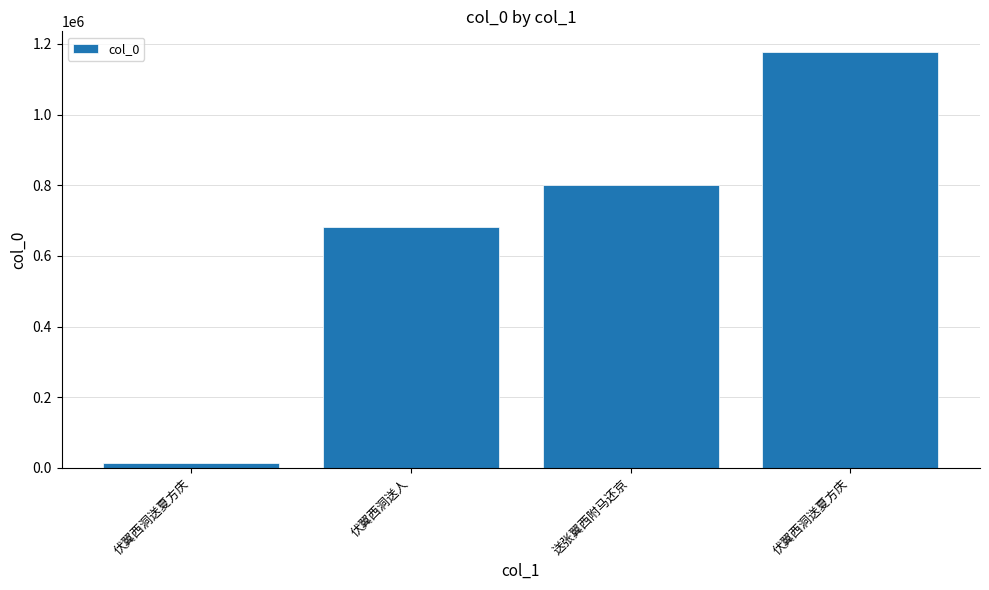

What is the value of the 1st bar from the left?

14532